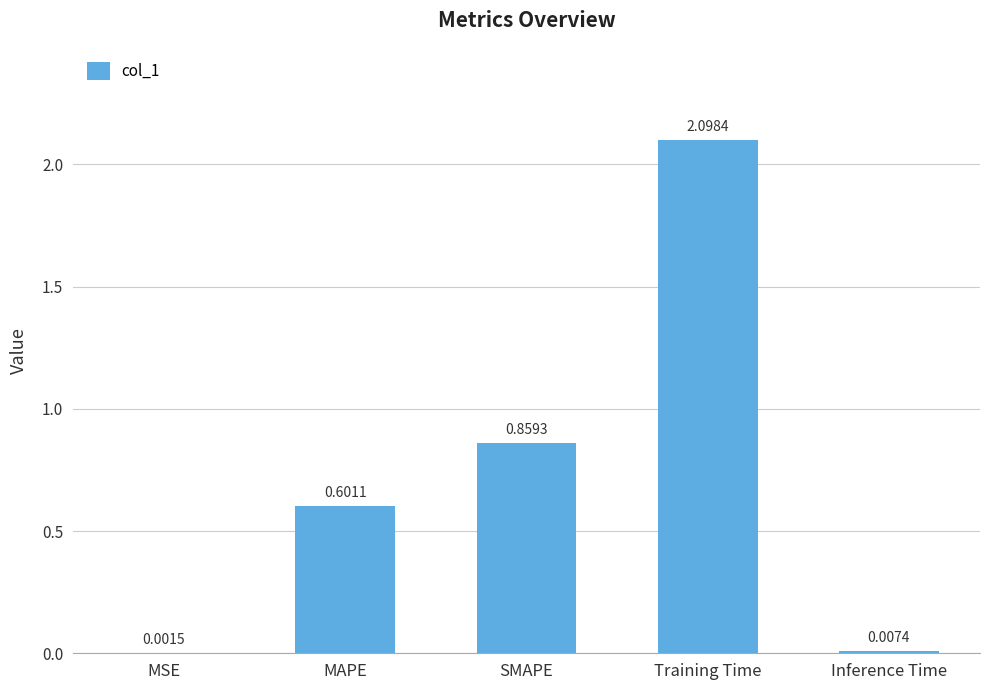

The chart shows a value of 0.4 at SMAPE. True or false?

False